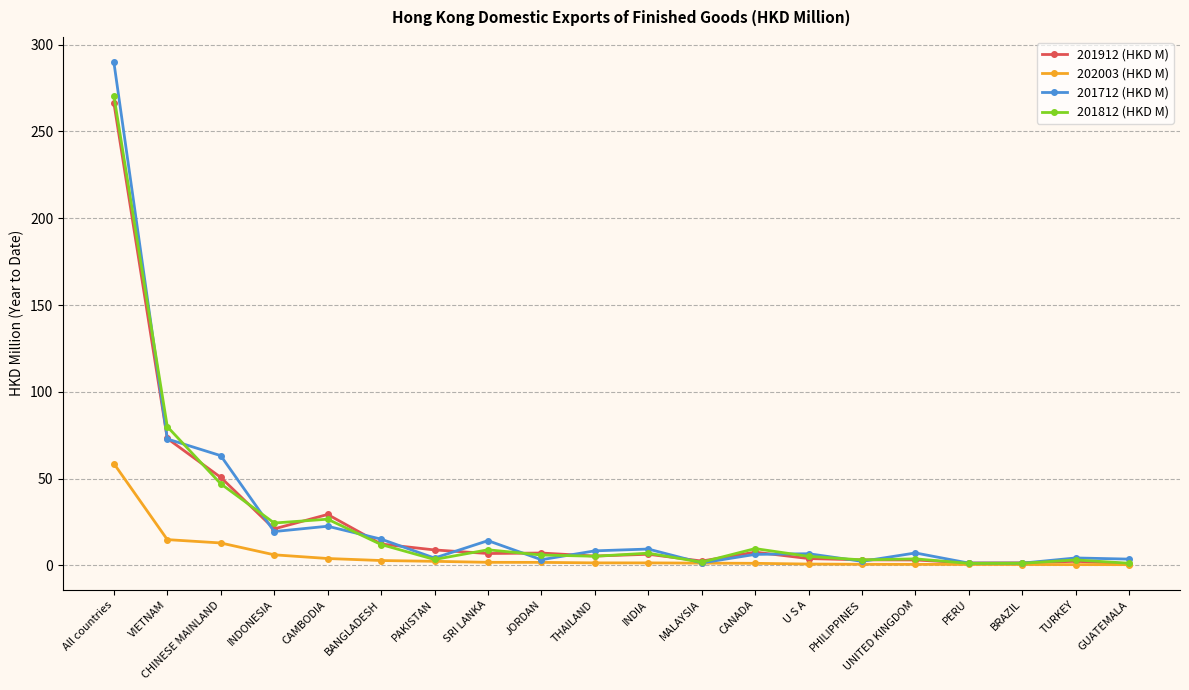

Between which two adjacent categories do 201712 (HKD M) and 201812 (HKD M) first intersect?

All countries and VIETNAM